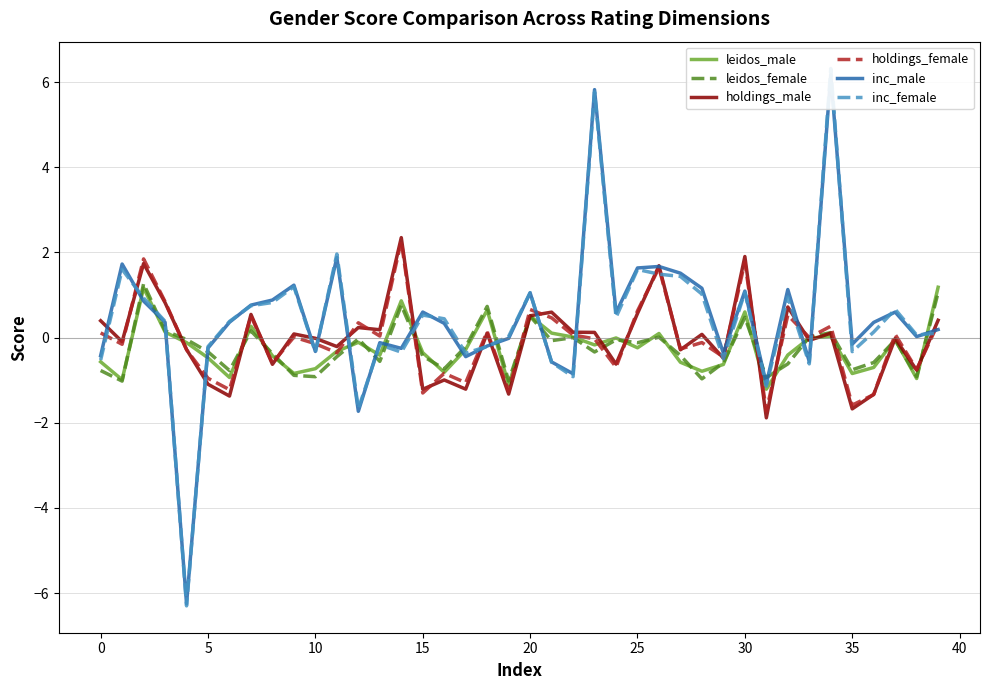

True or false: holdings_male has more than 0 points higher than both neighbors.

True